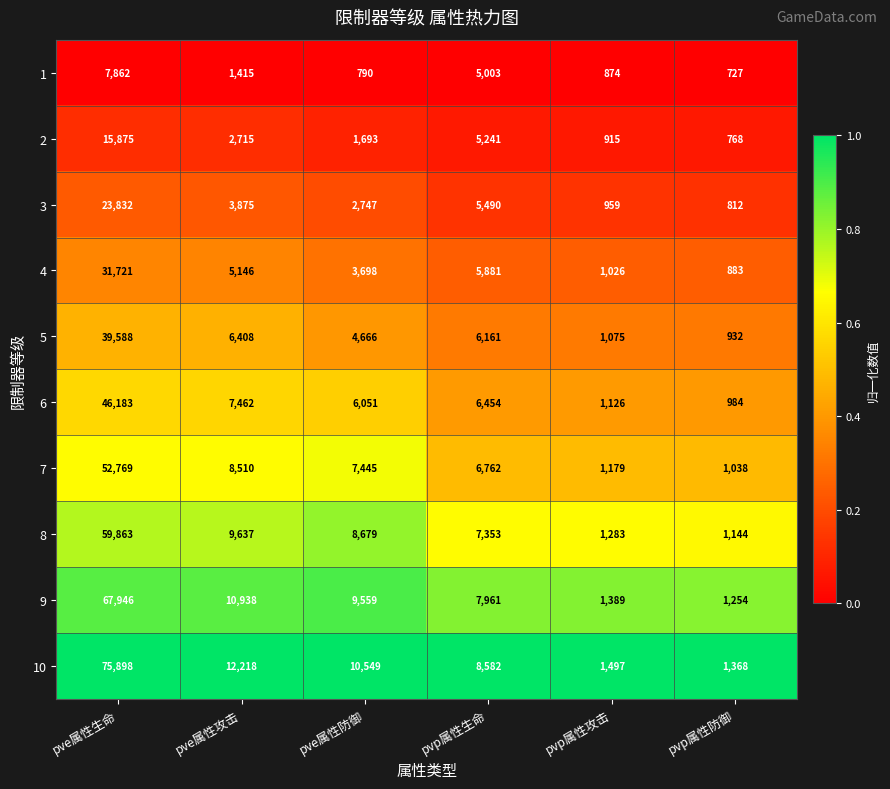

The 6 series shows 984 at pvp属性防御. True or false?

True